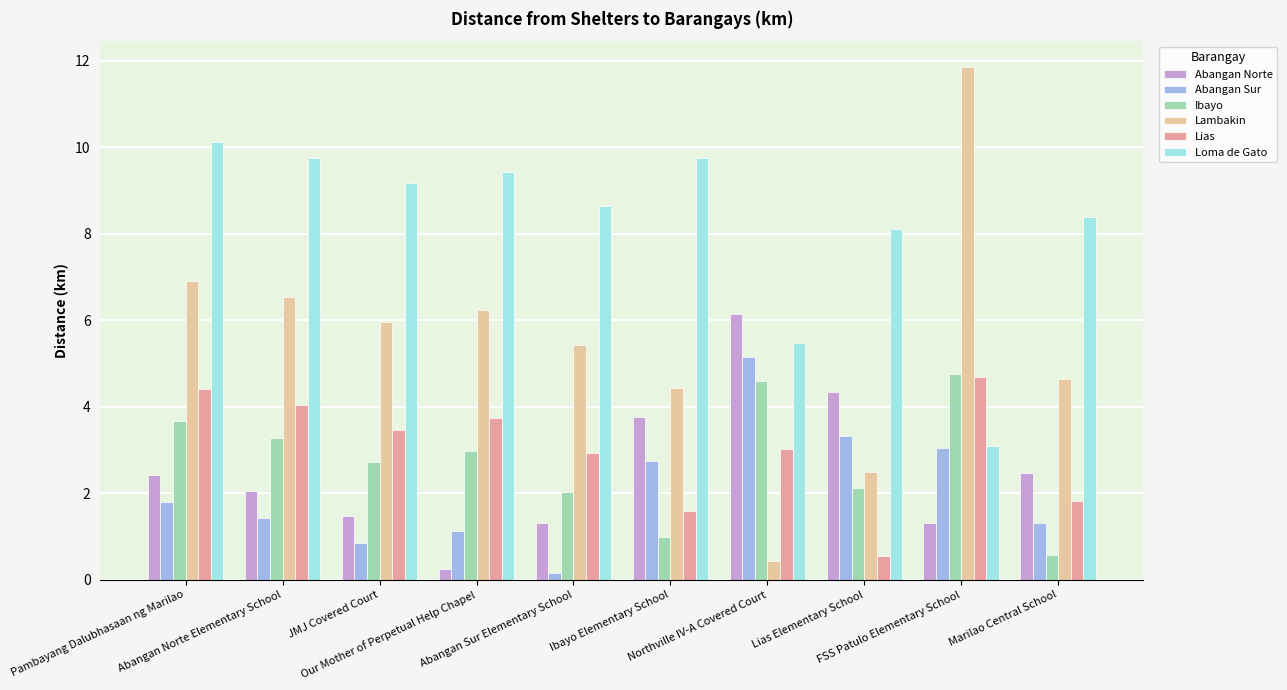

At which label does Lambakin first exceed 5?

Pambayang Dalubhasaan ng Marilao